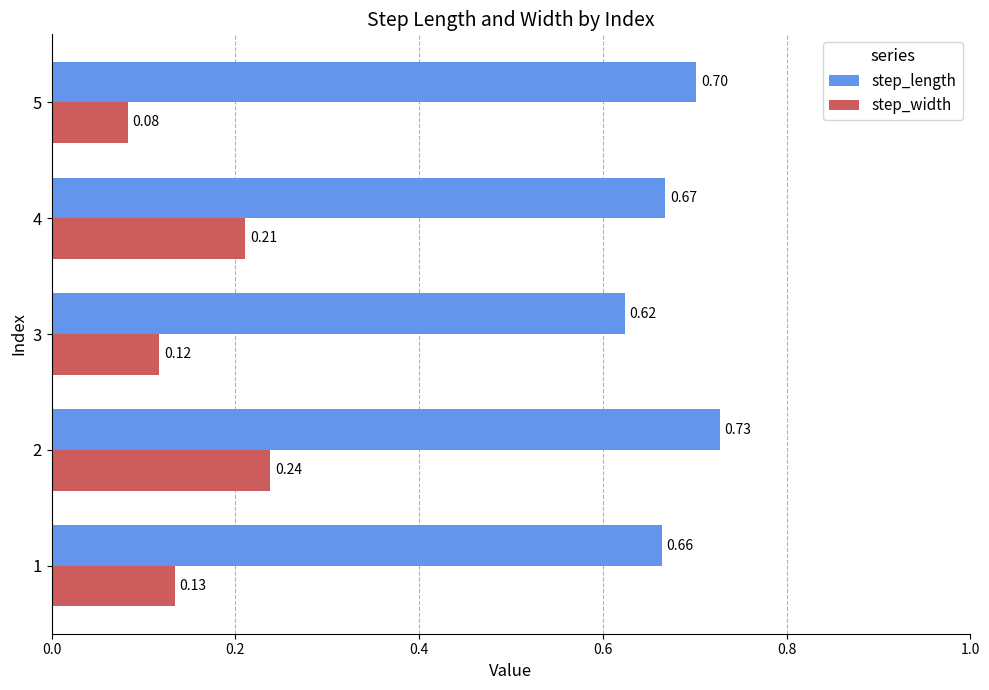

List the labels in order of step_width value, smallest first.

5, 3, 1, 4, 2